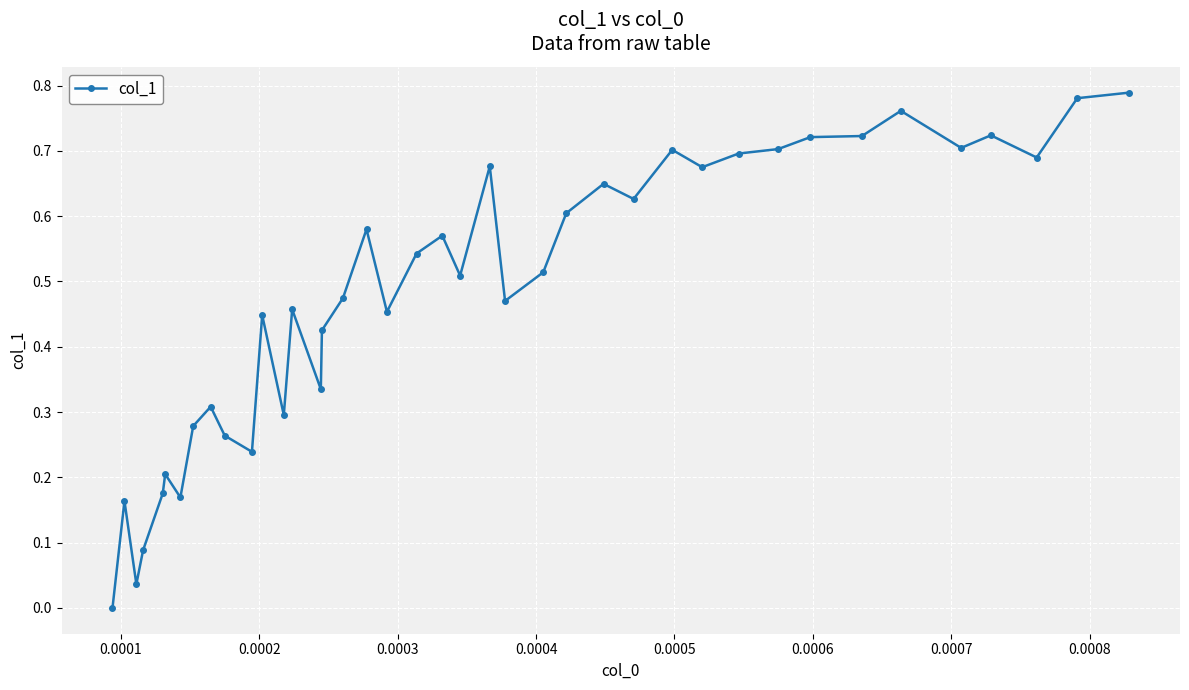

What is the sum of all values?

19.2